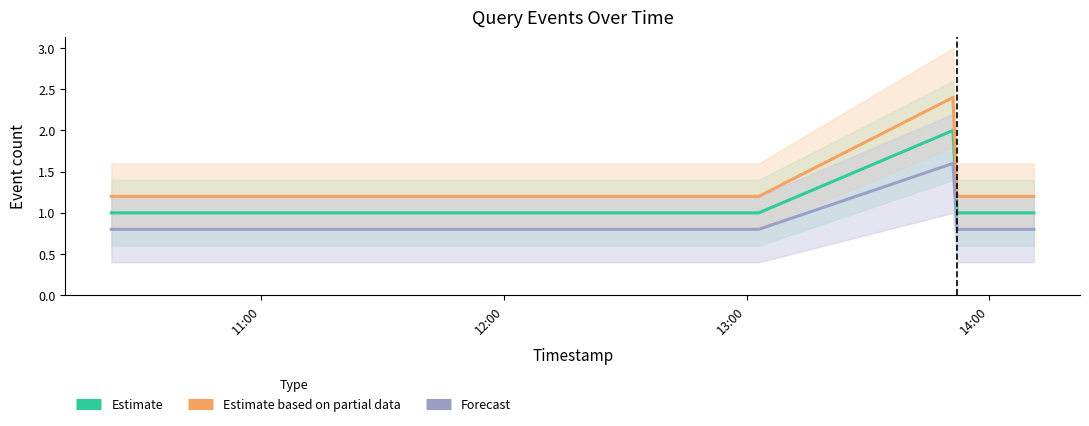

List the series in order of their peak value, highest first.

Estimate based on partial data, Estimate, Forecast